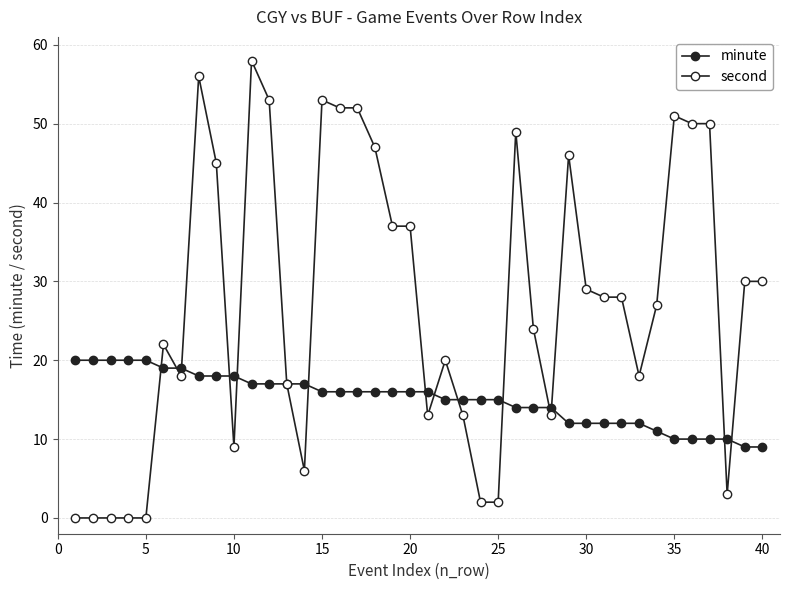

How many lines are shown in the chart?

2